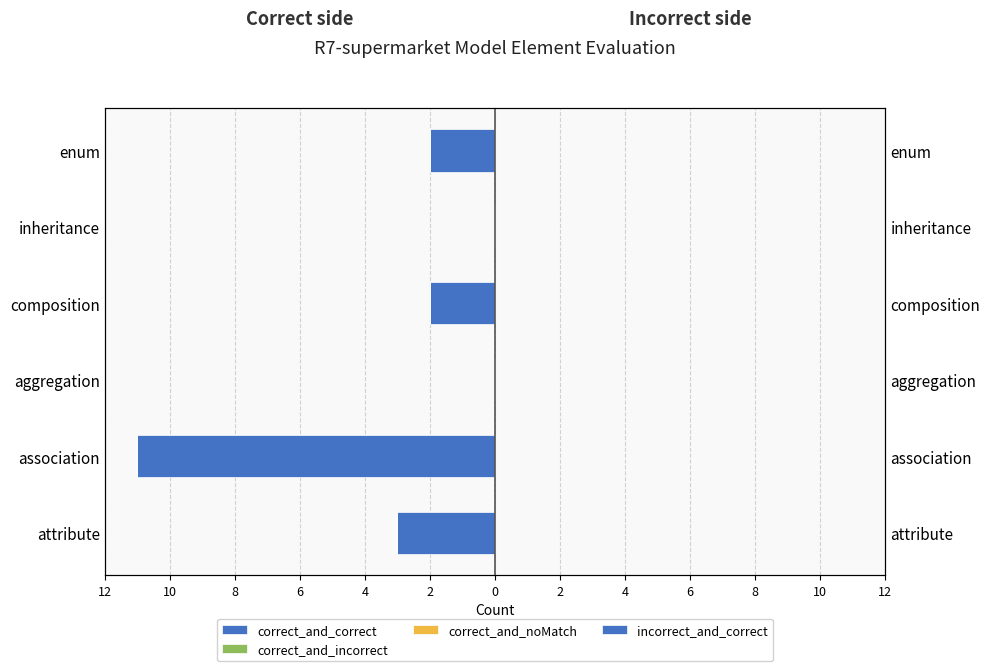

What are all the series names shown in the legend?

correct_and_correct, correct_and_incorrect, correct_and_noMatch, incorrect_and_correct